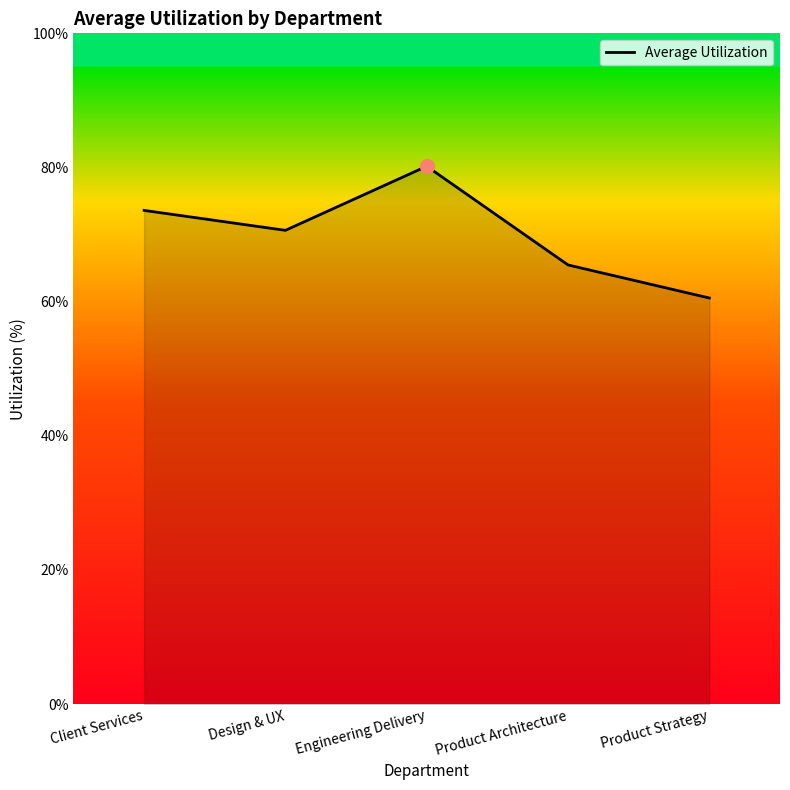

At which label does the data first exceed 70?

Client Services